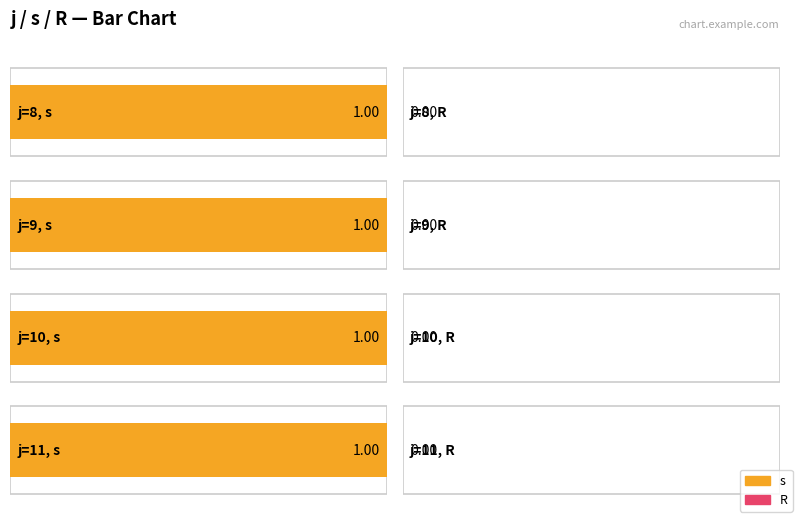

How many bars are there in each group?

2